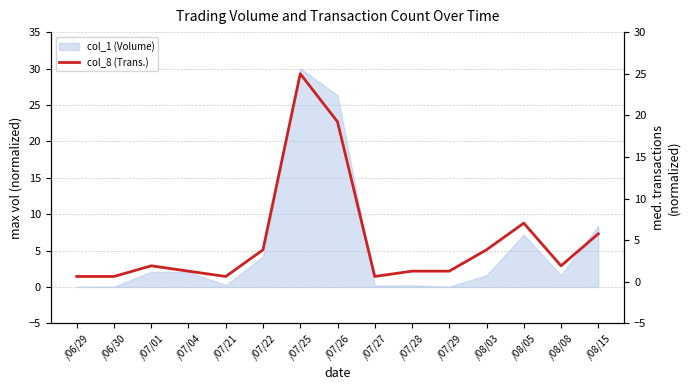

Reading left to right, what are all the values shown in this chart?

0.6	0.6	1.9	1.3	0.6	3.8	25.0	19.2	0.6	1.3	1.3	3.8	7.1	1.9	5.8